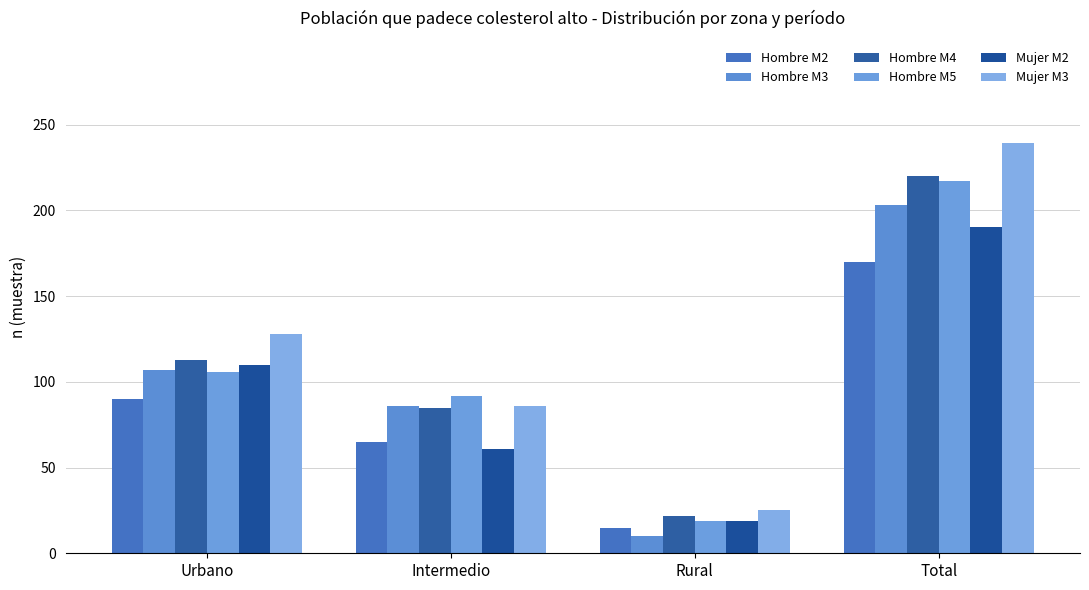

What position from the right is Rural?

2